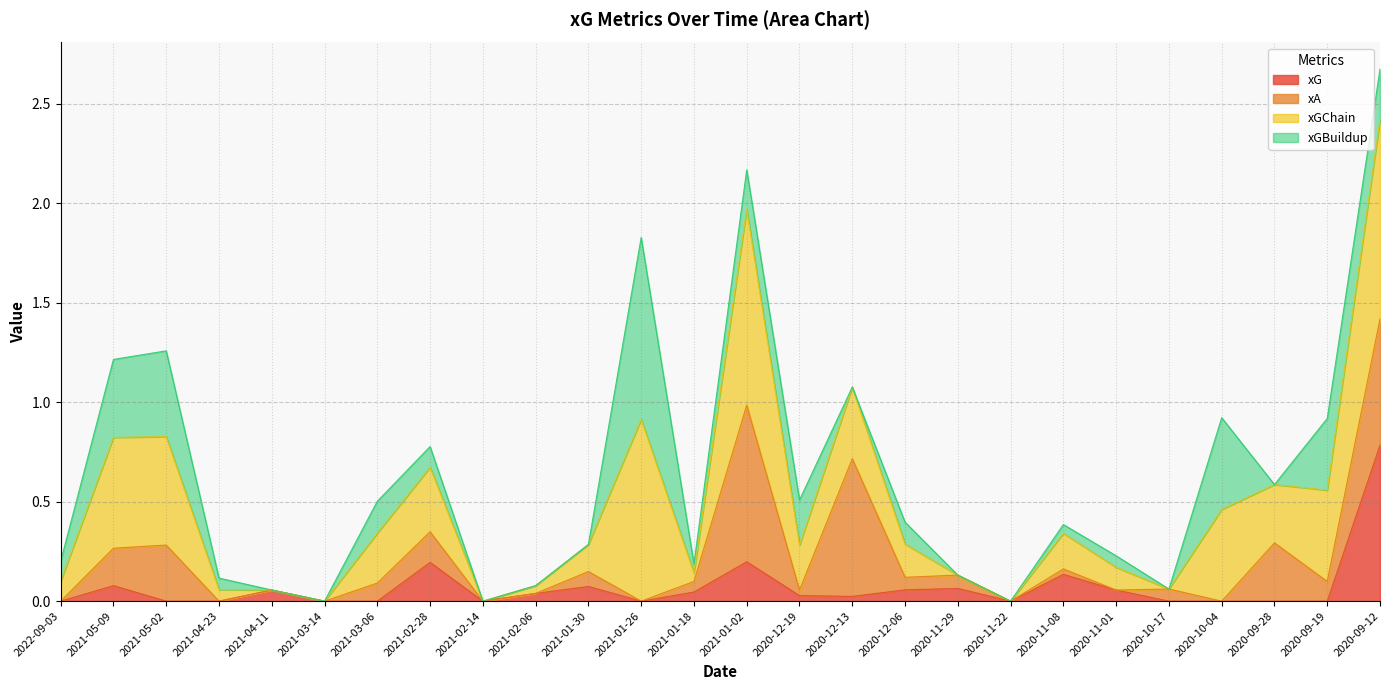

At which category does xG reach its first local peak?

2021-05-09